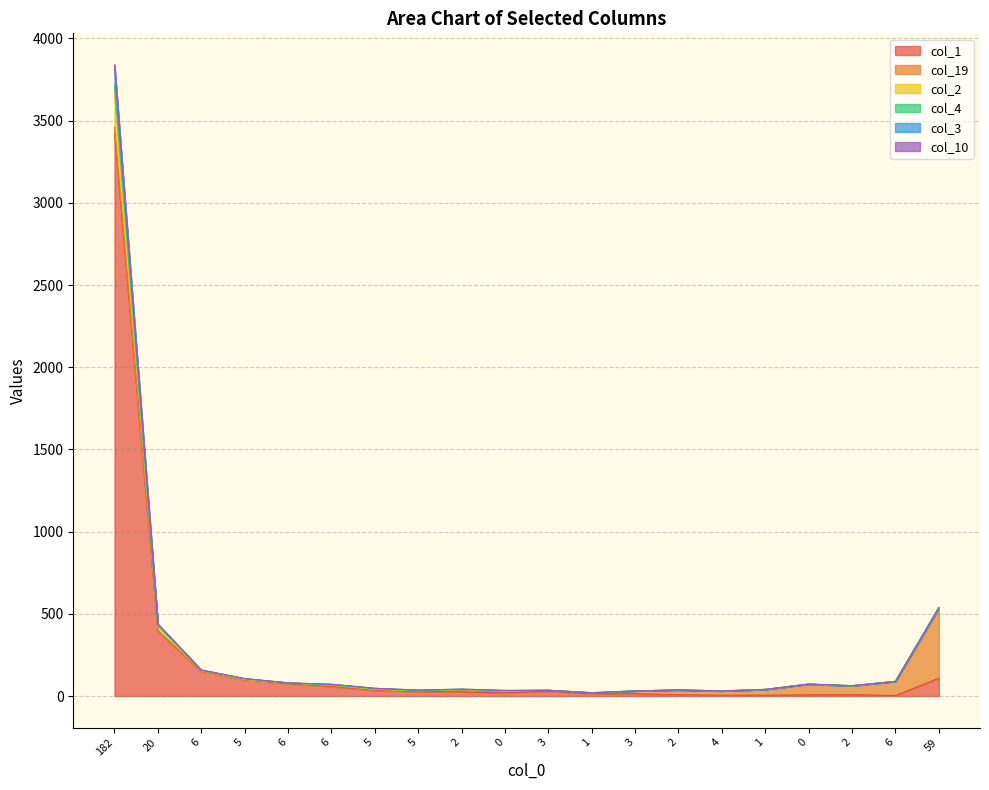

How many lines are shown in the chart?

6